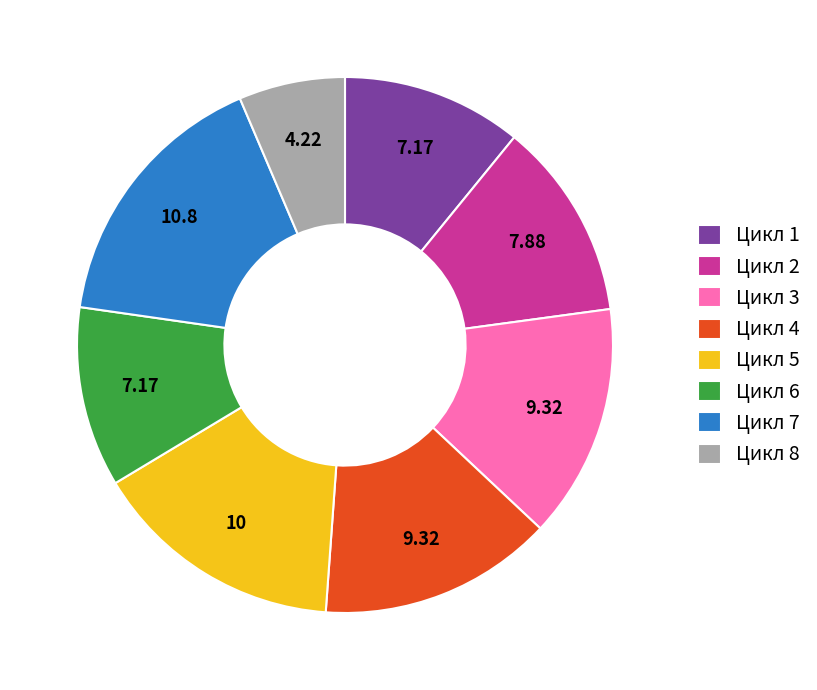

What is the ratio of the value at Цикл 5 to the value at Цикл 1?

1.4